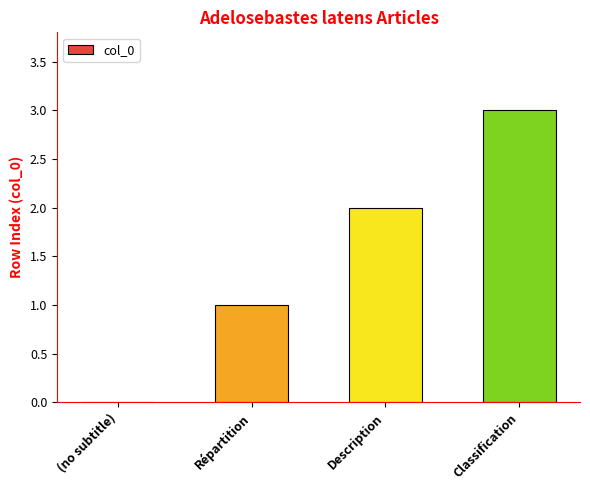

Is it true that the value at Description is 3?

False